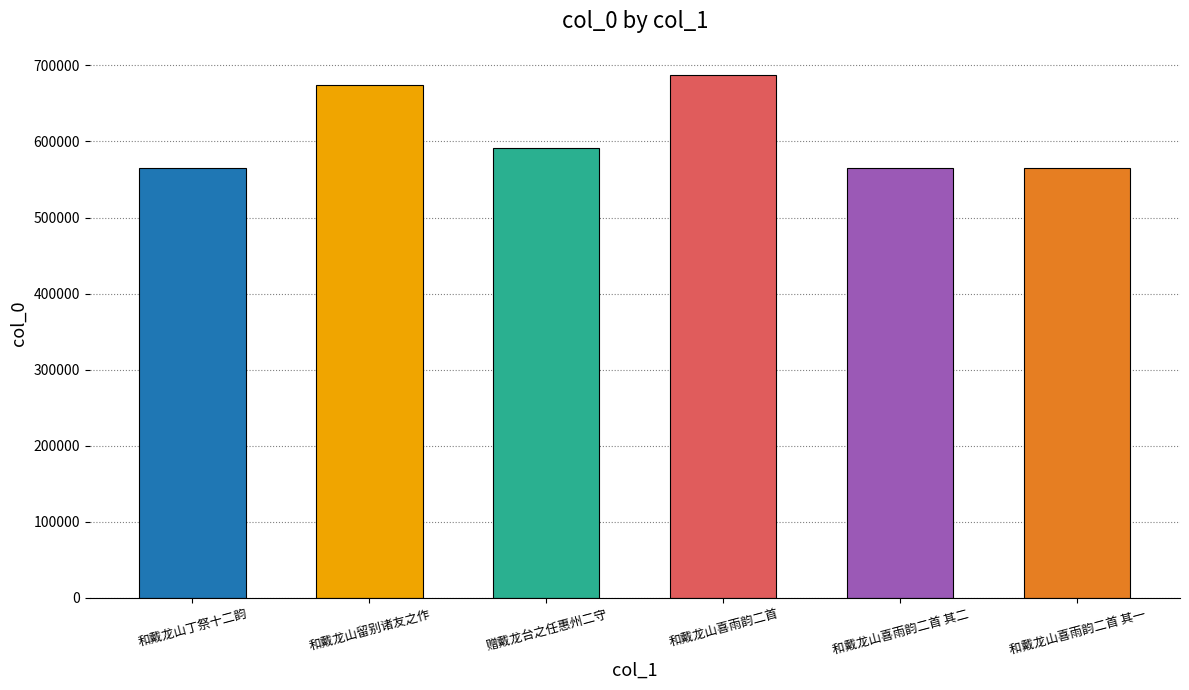

Between 和戴龙山喜雨韵二首 其二 and 和戴龙山留别诸友之作, which is larger?

和戴龙山留别诸友之作